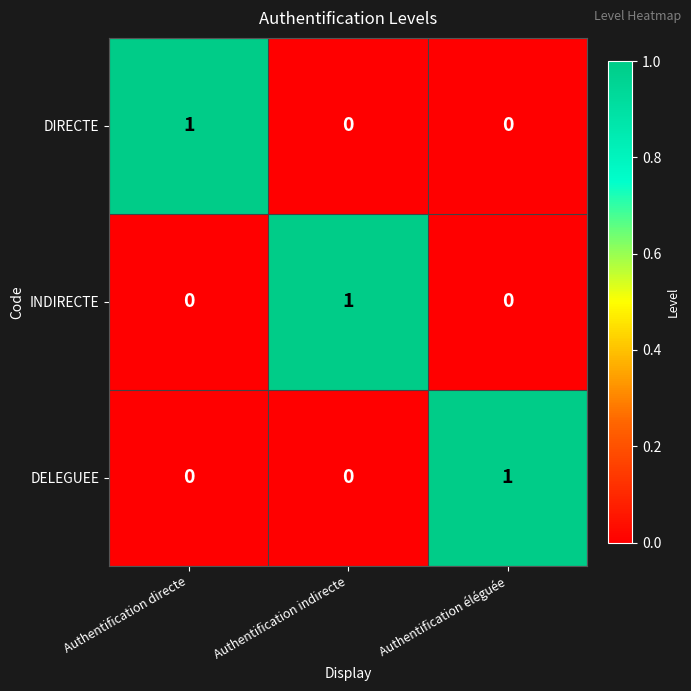

The INDIRECTE series shows 0 at Authentification éléguée. True or false?

True